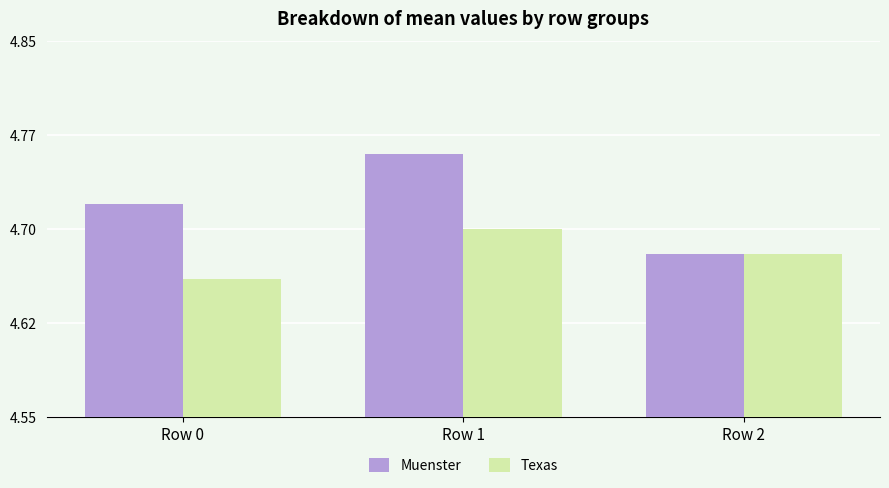

Which category has the highest value across all series?

Row 1